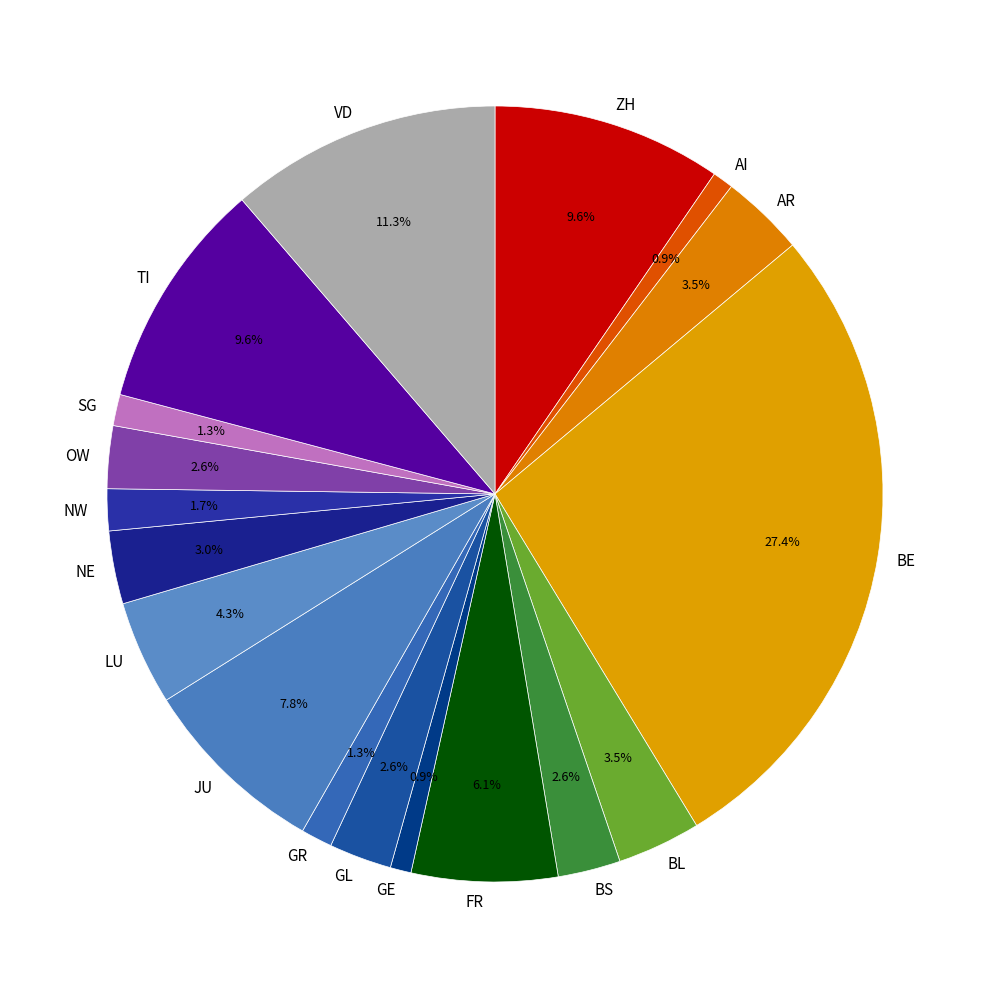

Is there a majority slice in this chart?

No